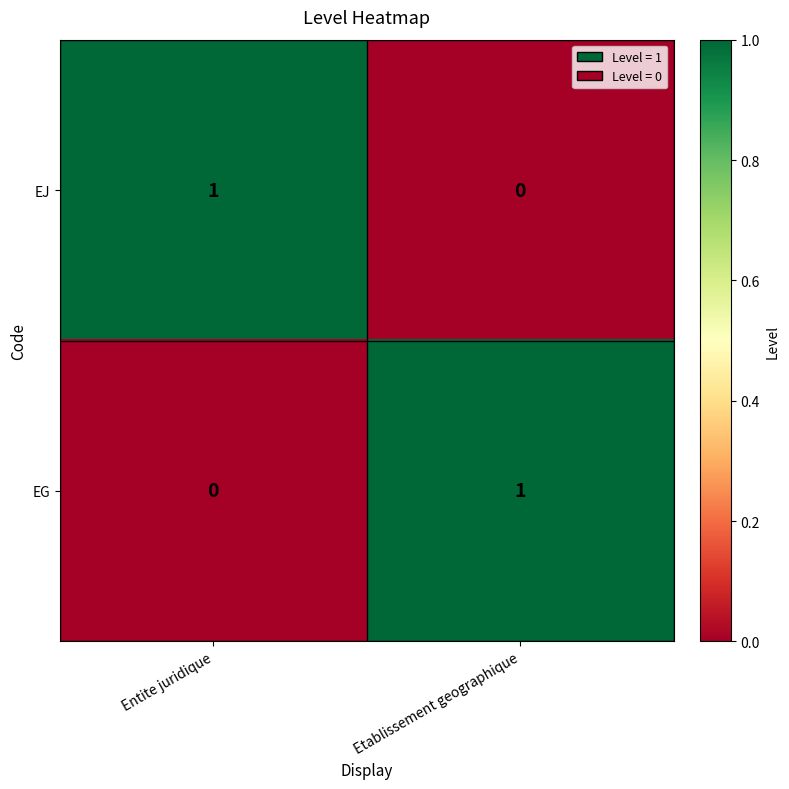

Reading left to right, list all the values displayed in this chart.

EJ: Entite juridique=1	Etablissement geographique=0
EG: Entite juridique=0	Etablissement geographique=1